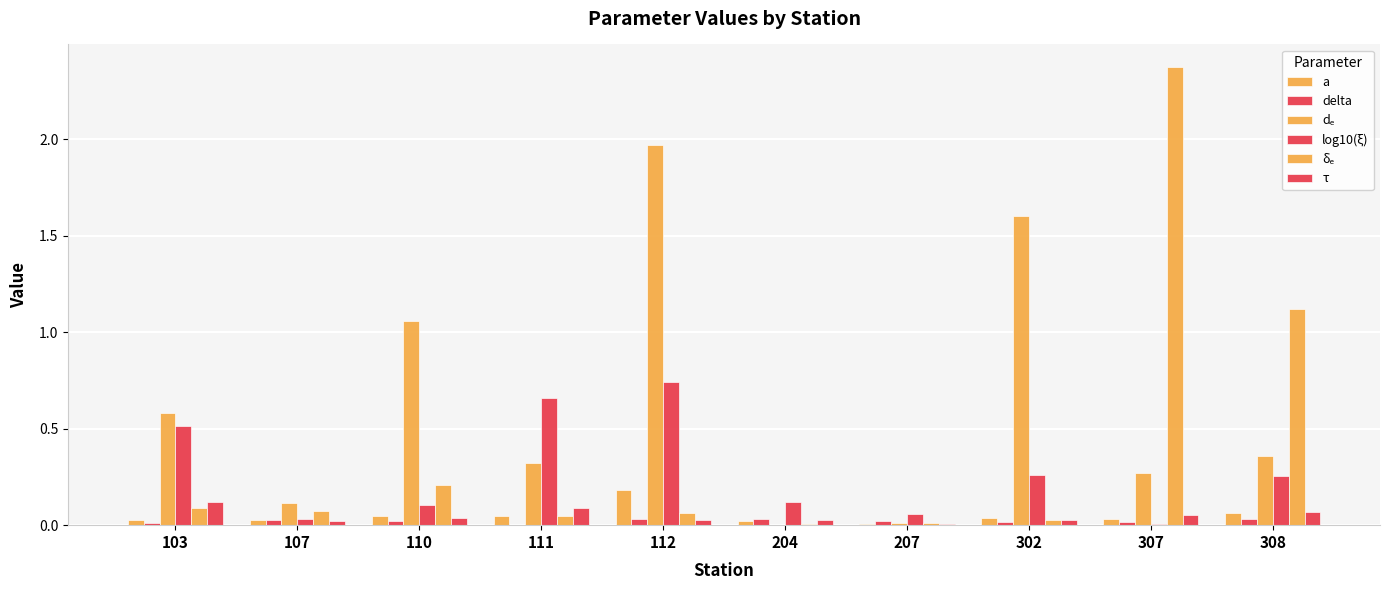

Which series has the largest total across all categories?

dₑ